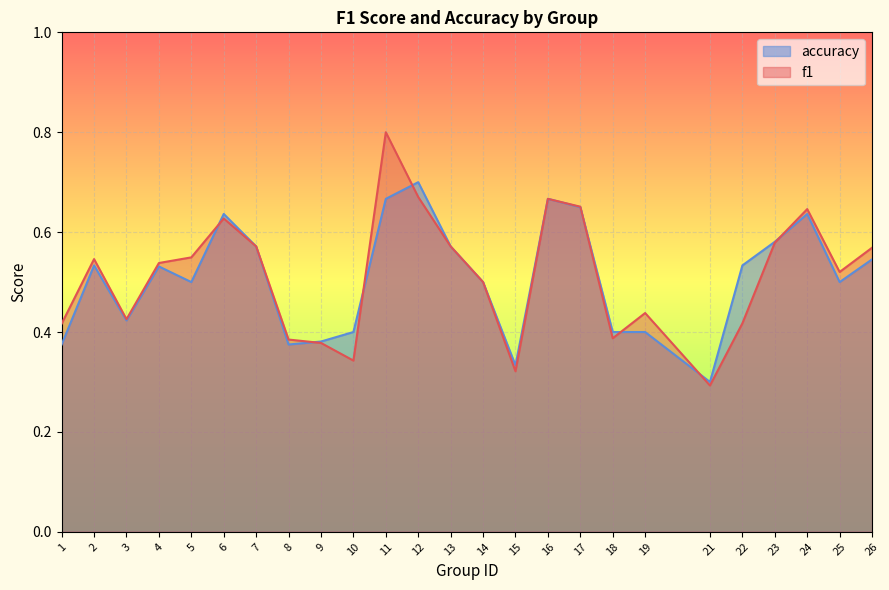

At how many categories does at least one series exceed 0?

25